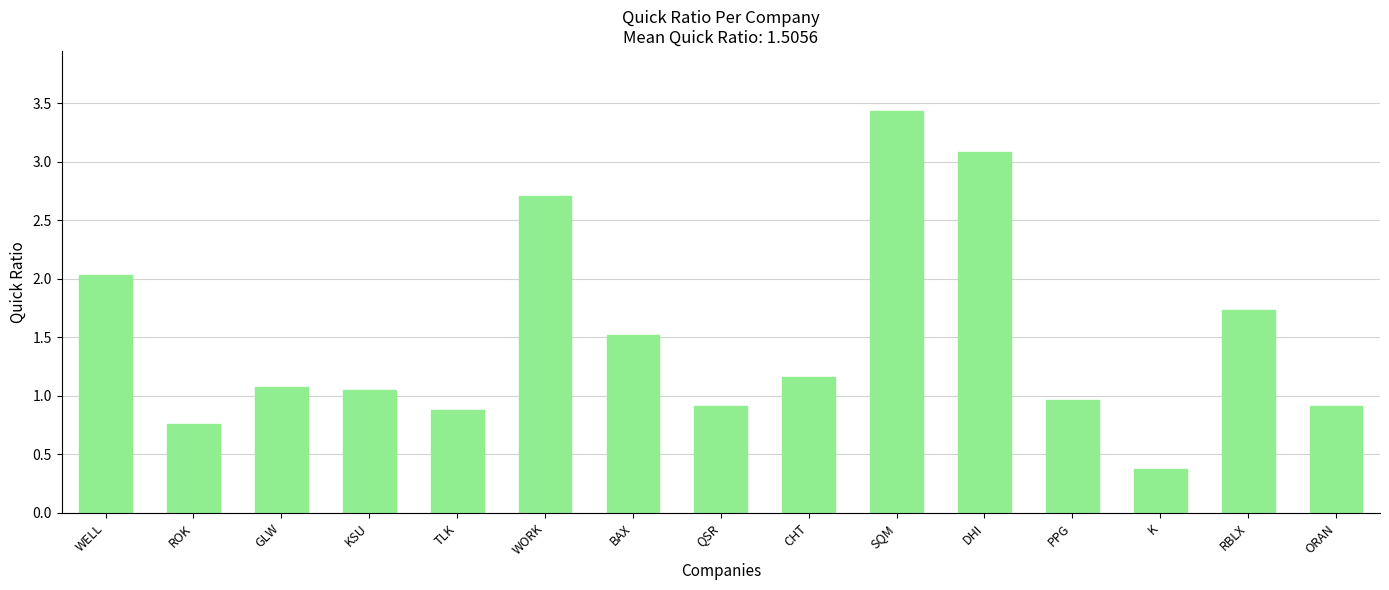

What position from the left is SQM?

10